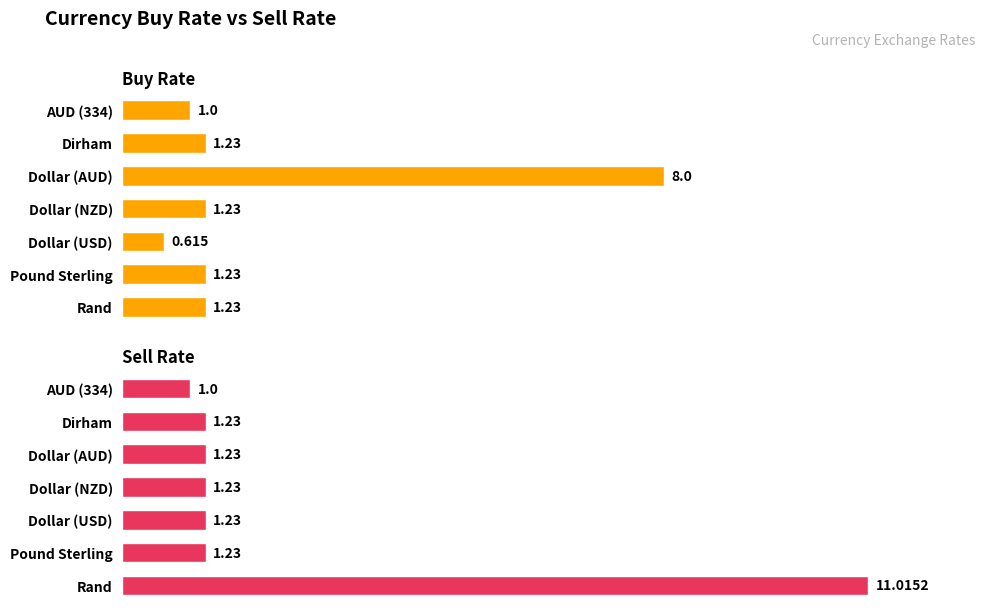

What is the highest value of the Buy Rate series?

8.0